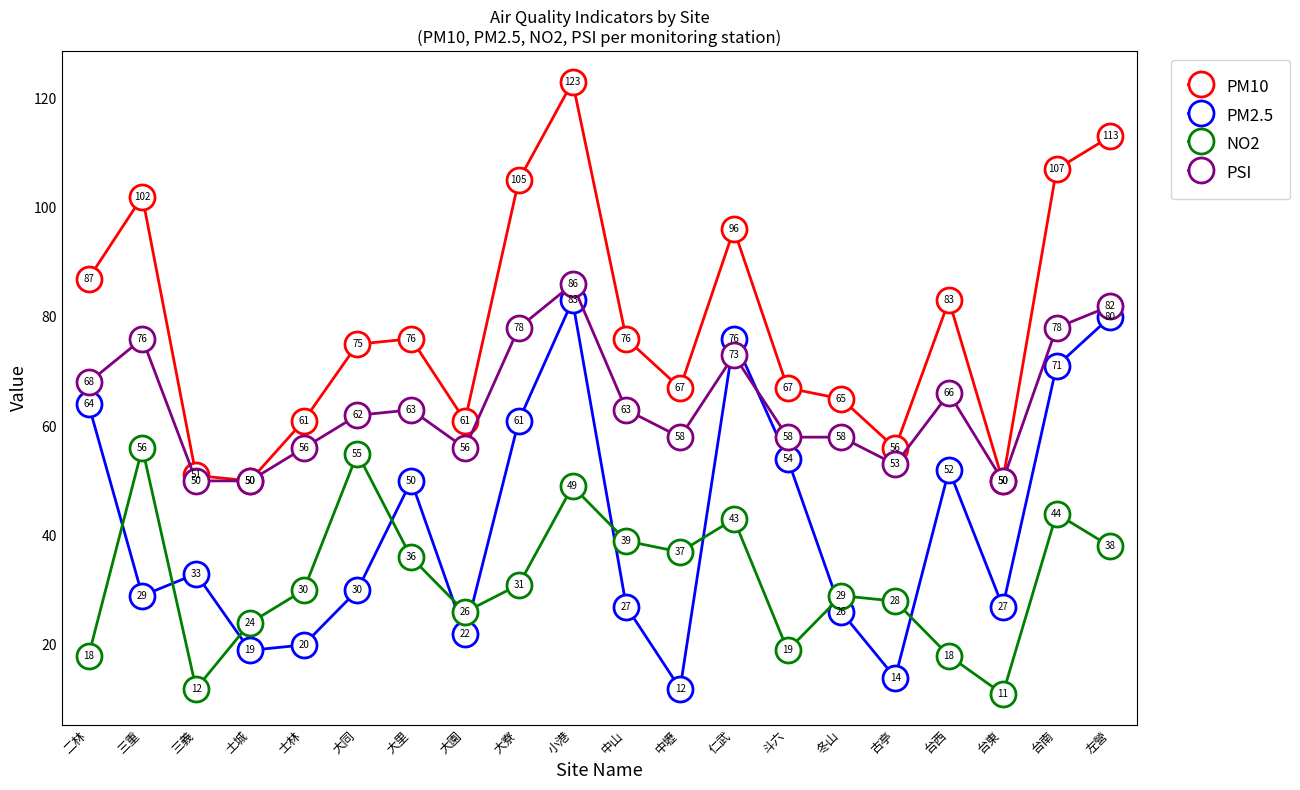

Reading left to right, transcribe all the data shown in this chart.

PM10: 87	102	51	50	61	75	76	61	105	123	76	67	96	67	65	56	83	50	107	113
PM2.5: 64	29	33	19	20	30	50	22	61	83	27	12	76	54	26	14	52	27	71	80
NO2: 18	56	12	24	30	55	36	26	31	49	39	37	43	19	29	28	18	11	44	38
PSI: 68	76	50	50	56	62	63	56	78	86	63	58	73	58	58	53	66	50	78	82